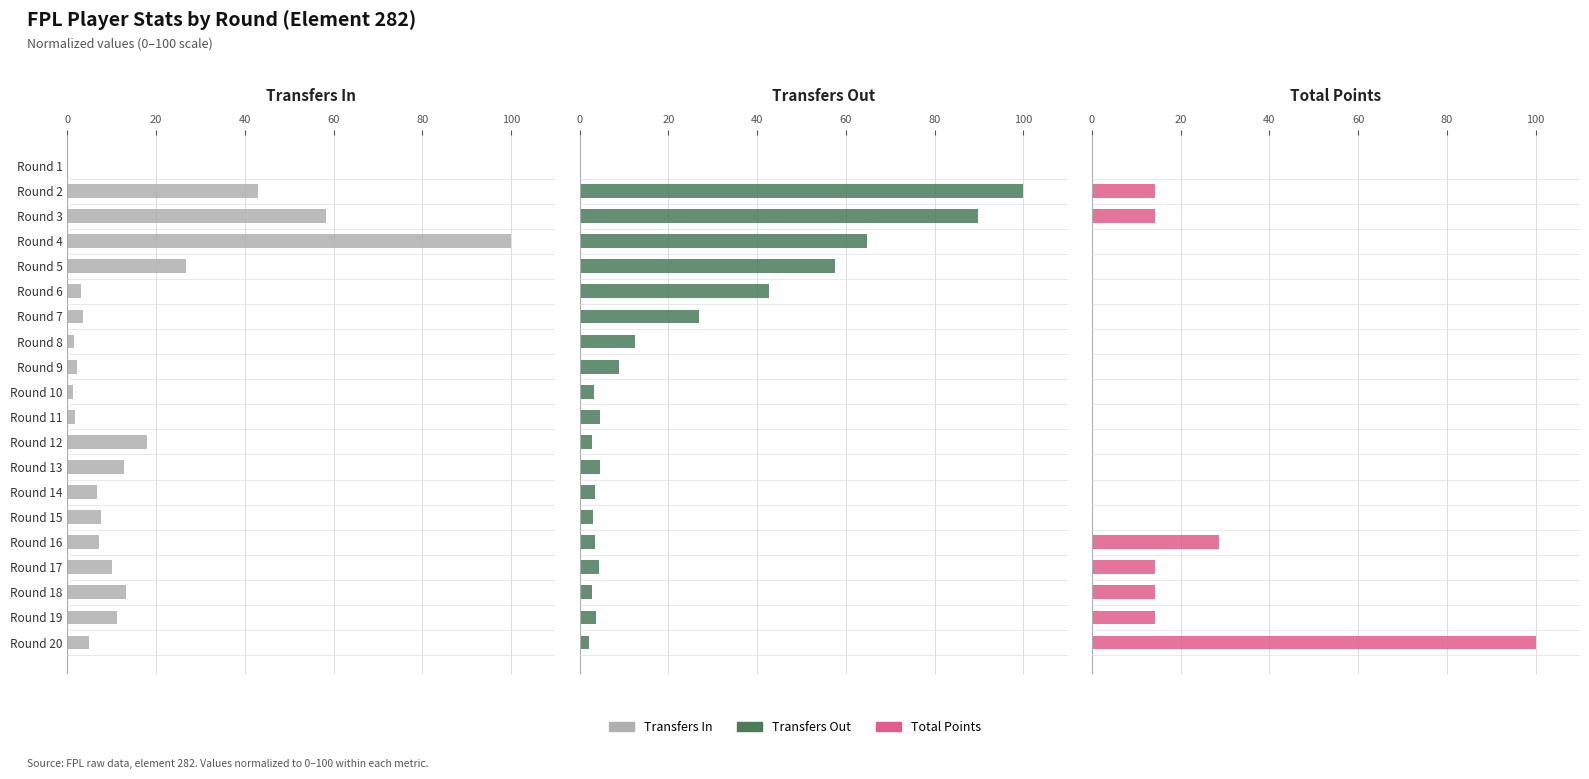

List the series in order of their peak value, highest first.

Transfers In, Transfers Out, Total Points